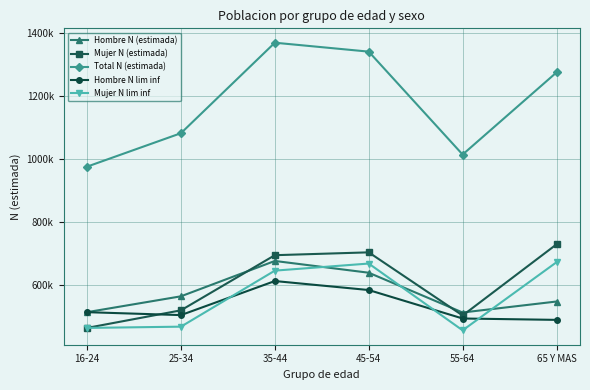

What is the total value across all series at 35-44?

3997267